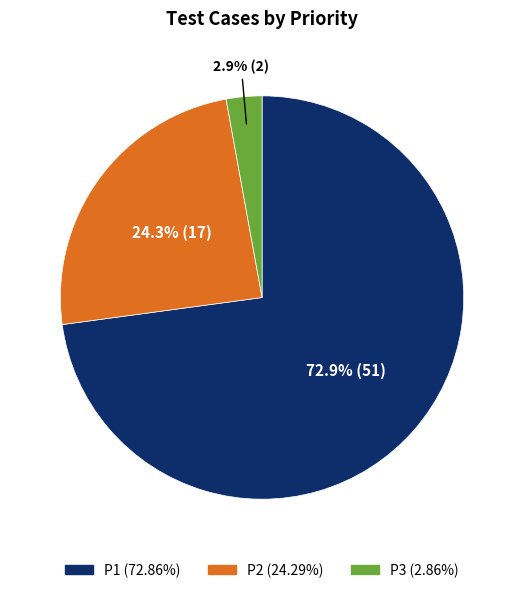

To the nearest percent, what is the average slice percentage?

33%